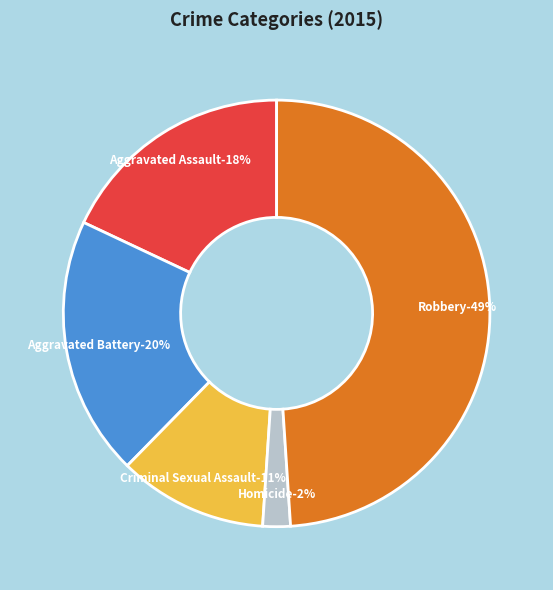

Combined, do Homicide and Robbery account for over 50%?

Yes